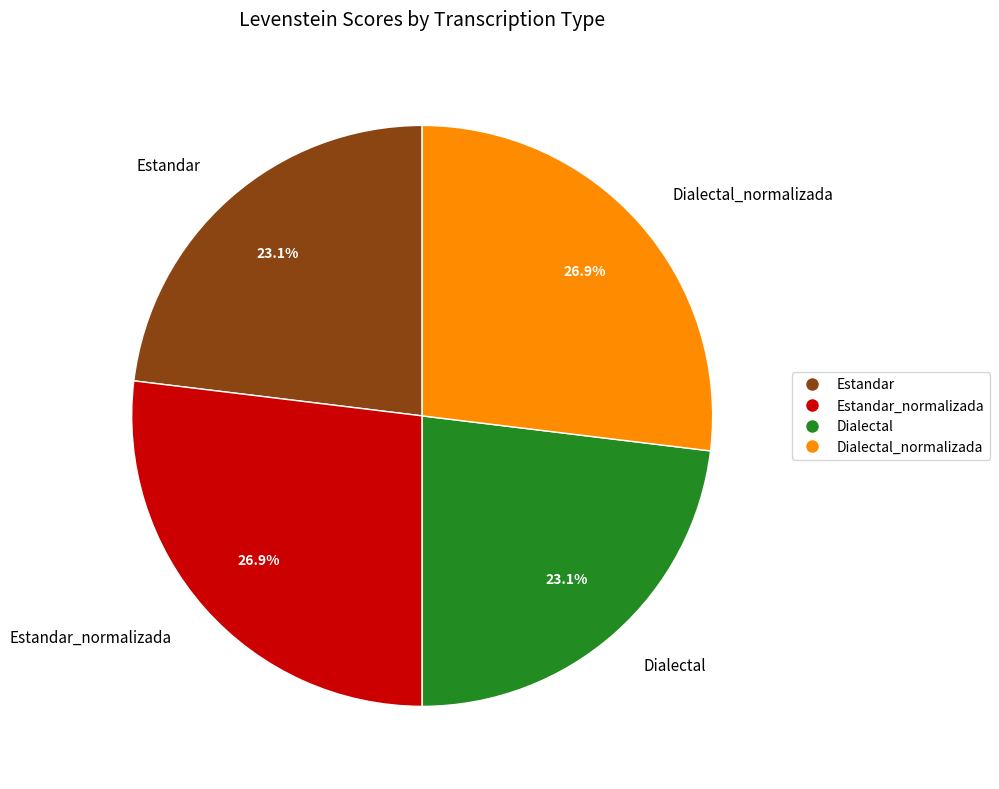

Which has a higher value, Estandar_normalizada or Estandar?

Estandar_normalizada